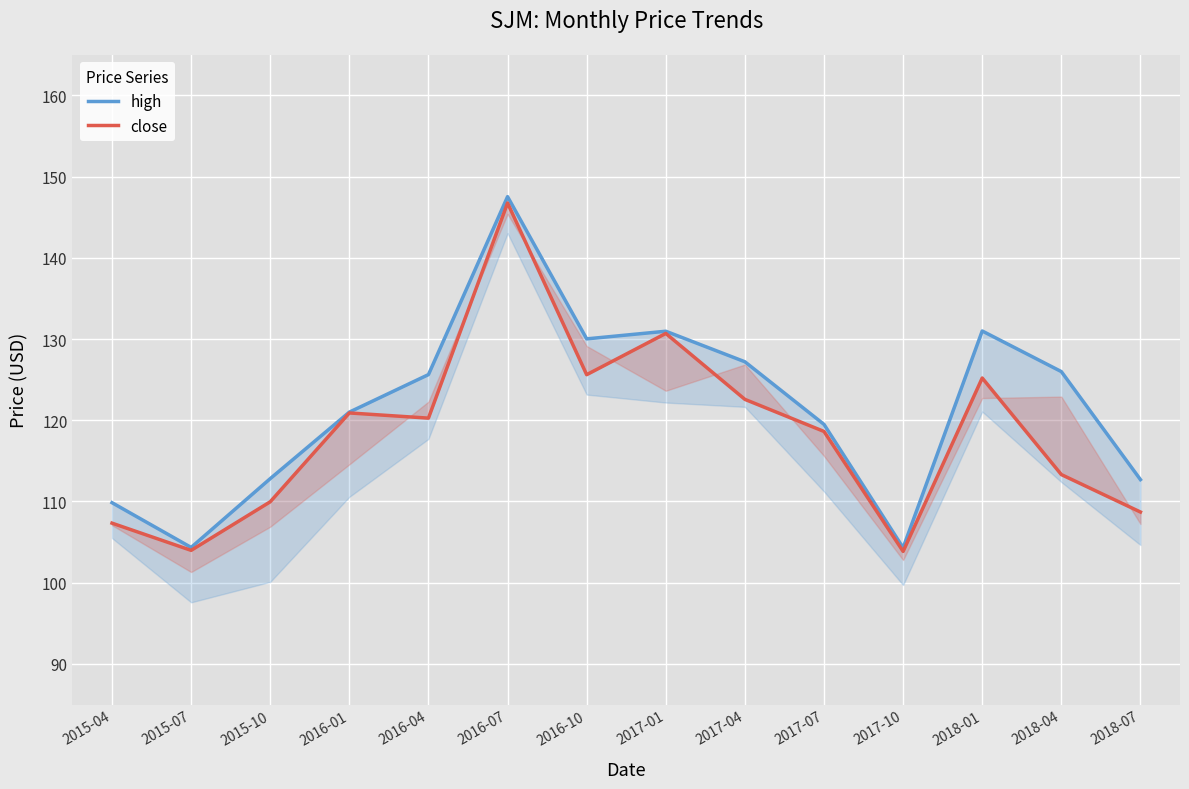

At which label is close closest to 125?

2018-01